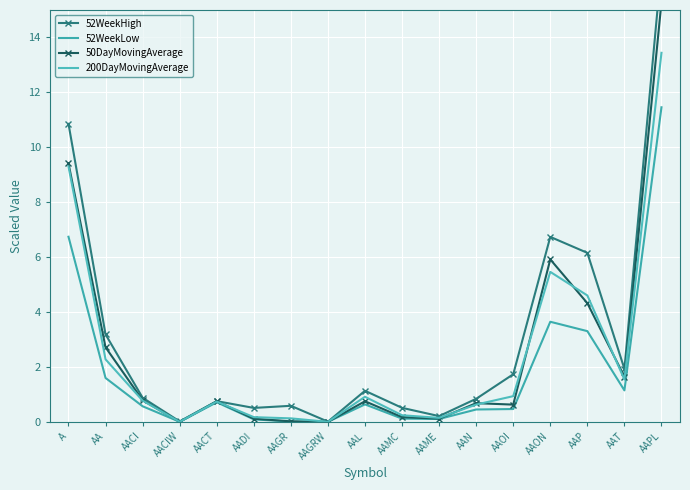

What is the highest value of the 200DayMovingAverage series?

13.4